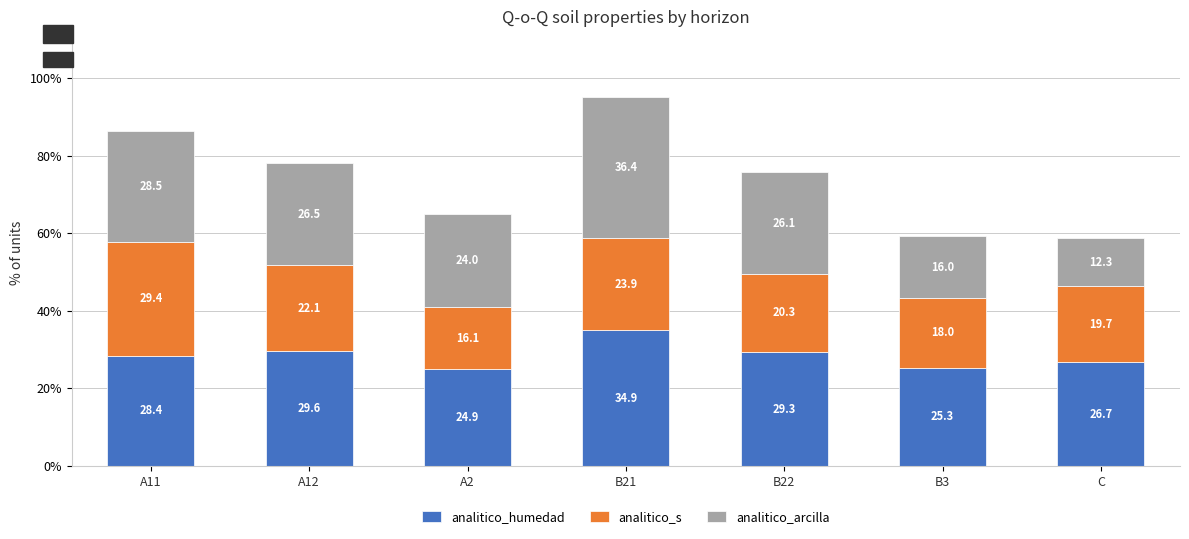

At which category is the sum across all series the highest?

B21